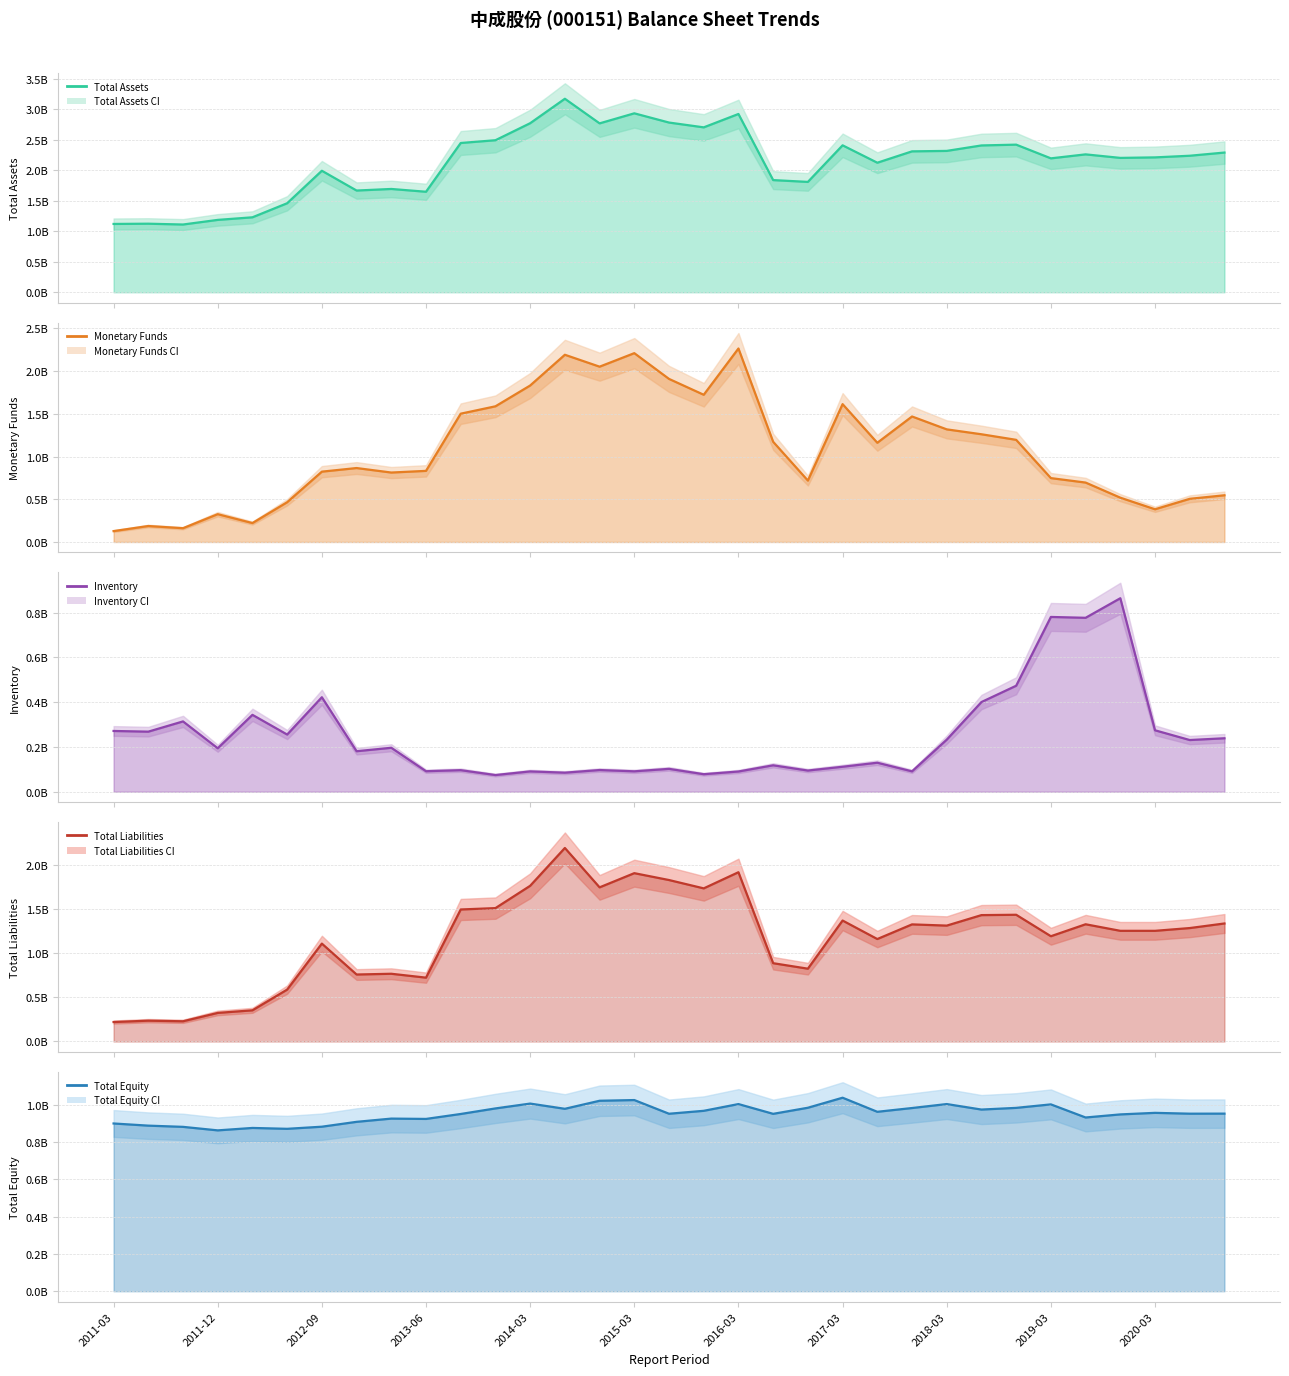

Reading left to right, what are all the values shown in this chart?

Total Assets: 1.1	1.1	1.1	1.2	1.2	1.5	2.0	1.7	1.7	1.6	2.4	2.5	2.8	3.2	2.8	2.9	2.8	2.7	2.9	1.8	1.8	2.4	2.1	2.3	2.3	2.4	2.4	2.2	2.3	2.2	2.2	2.2	2.3
Monetary Funds: 0.1	0.2	0.2	0.3	0.2	0.5	0.8	0.9	0.8	0.8	1.5	1.6	1.8	2.2	2.1	2.2	1.9	1.7	2.3	1.2	0.7	1.6	1.2	1.5	1.3	1.3	1.2	0.7	0.7	0.5	0.4	0.5	0.5
Inventory: 0.3	0.3	0.3	0.2	0.3	0.3	0.4	0.2	0.2	0.1	0.1	0.1	0.1	0.1	0.1	0.1	0.1	0.1	0.1	0.1	0.1	0.1	0.1	0.1	0.2	0.4	0.5	0.8	0.8	0.9	0.3	0.2	0.2
Total Liabilities: 0.2	0.2	0.2	0.3	0.4	0.6	1.1	0.8	0.8	0.7	1.5	1.5	1.8	2.2	1.7	1.9	1.8	1.7	1.9	0.9	0.8	1.4	1.2	1.3	1.3	1.4	1.4	1.2	1.3	1.3	1.3	1.3	1.3
Total Equity: 0.9	0.9	0.9	0.9	0.9	0.9	0.9	0.9	0.9	0.9	0.9	1.0	1.0	1.0	1.0	1.0	1.0	1.0	1.0	1.0	1.0	1.0	1.0	1.0	1.0	1.0	1.0	1.0	0.9	0.9	1.0	1.0	1.0